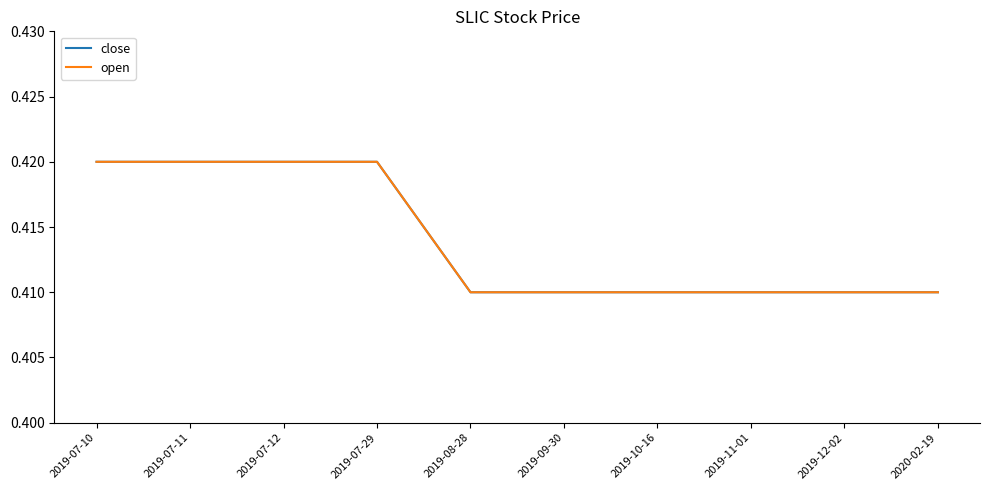

Does the chart have visible grid lines?

No